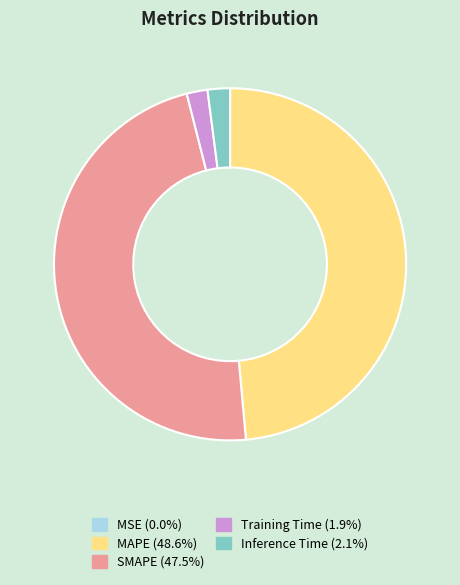

Between MAPE and SMAPE, which is larger?

MAPE